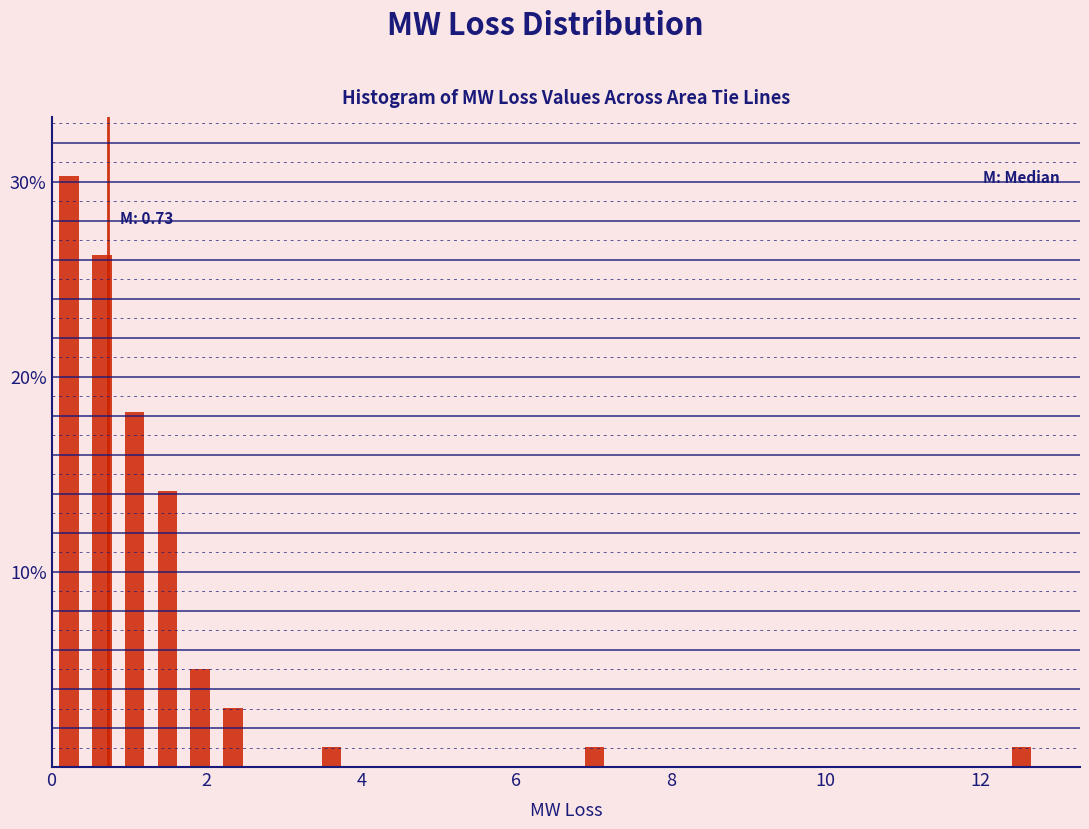

Read against the x-axis, roughly where is the centre of the tallest bar?

0.2